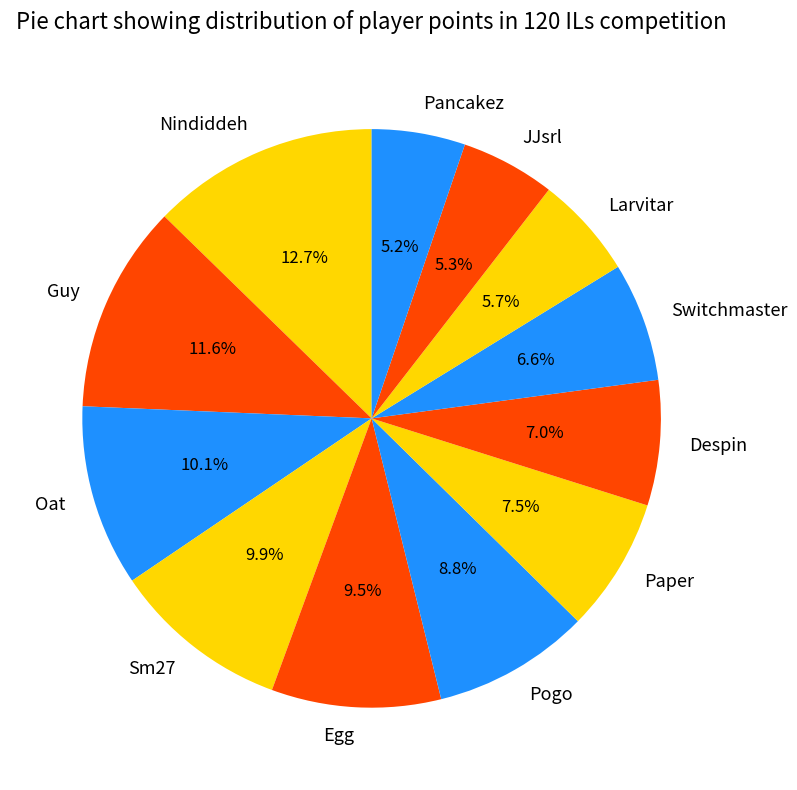

What is the ratio of the value at Guy to the value at Sm27?

1.2